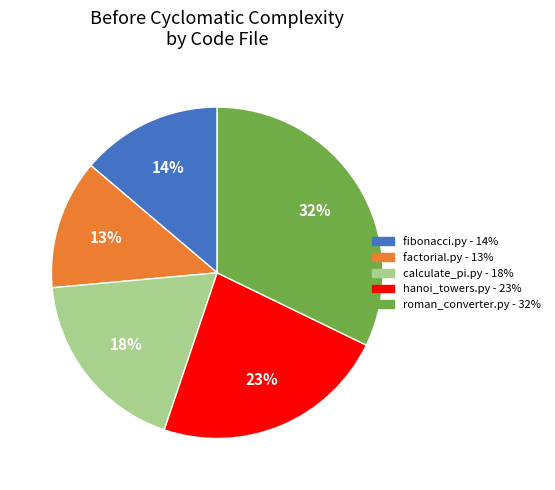

Count the number of slices in the pie.

5